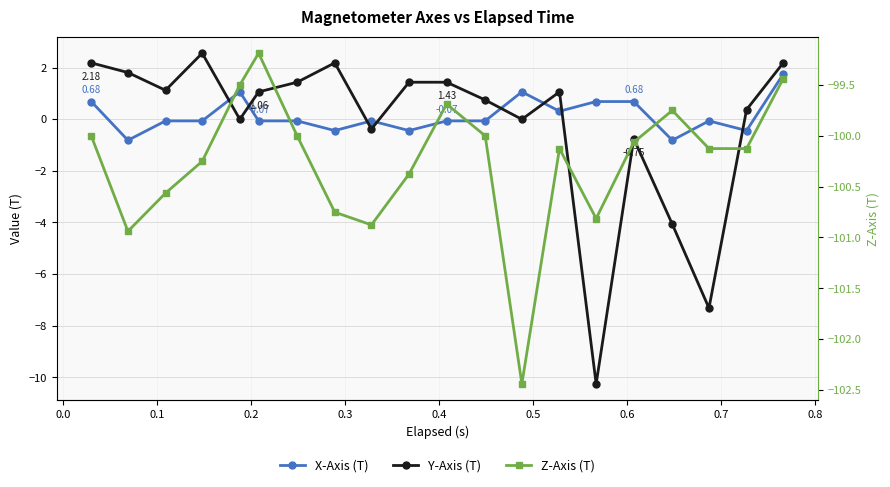

True or false: X-Axis (T) and Z-Axis (T) intersect in this chart.

False